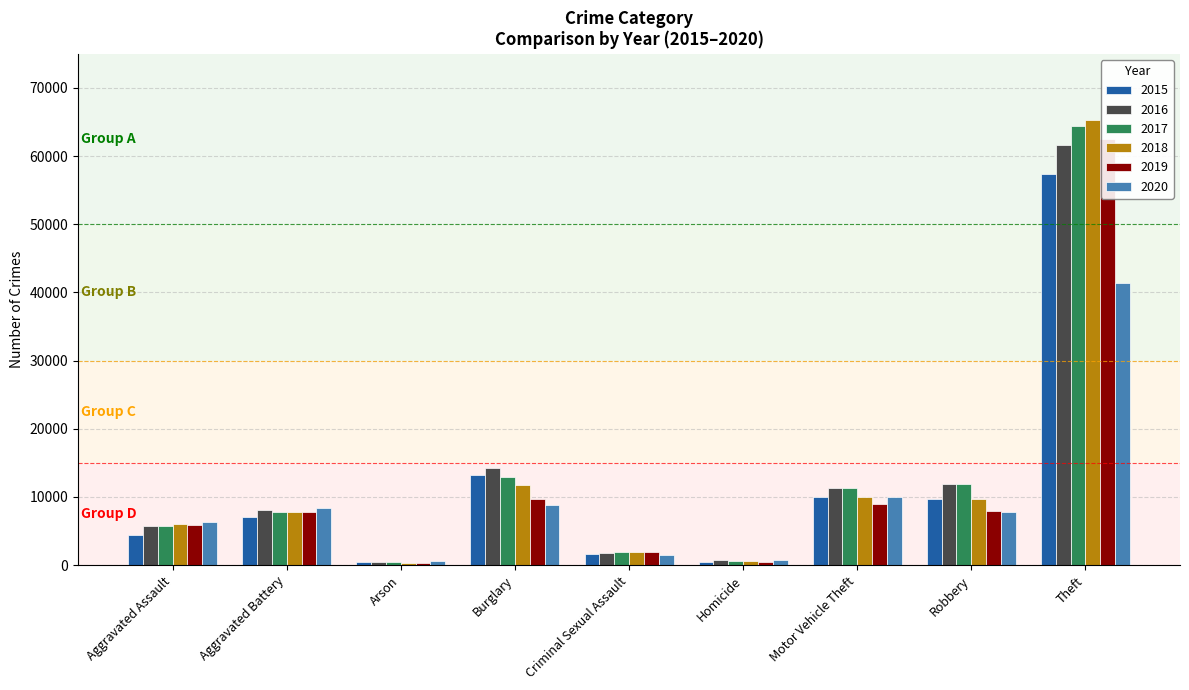

Does the chart contain any negative values?

No